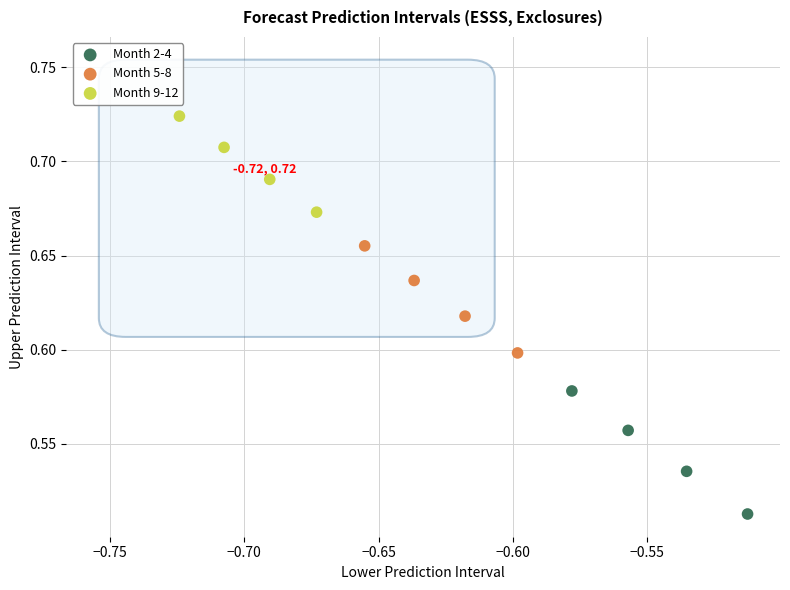

Which series contains the highest Y value?

Month 9-12